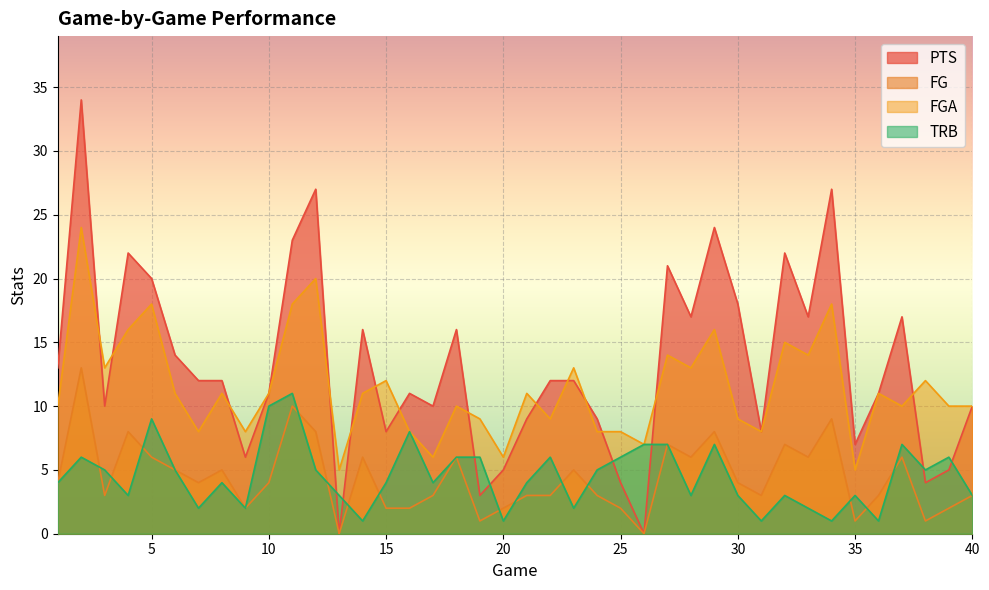

How many values in the PTS series are below 12?

19